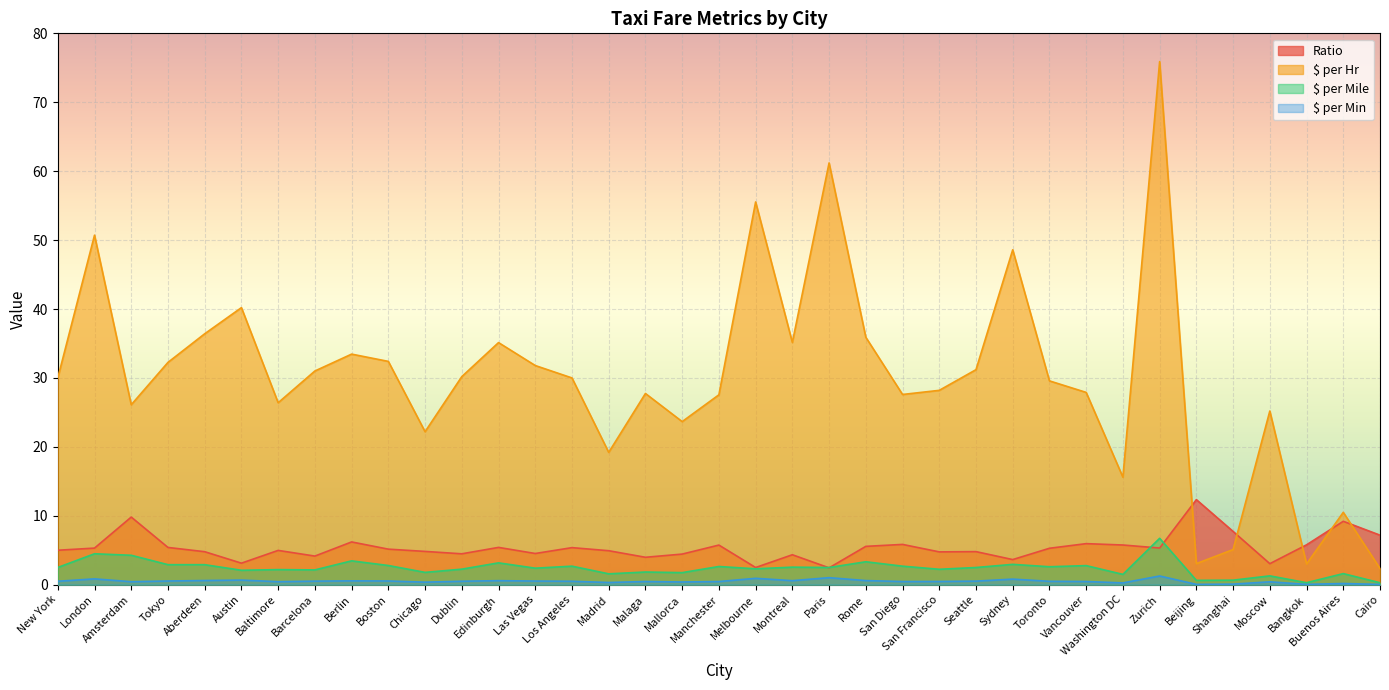

At which label does $ per Hr reach its minimum?

Cairo